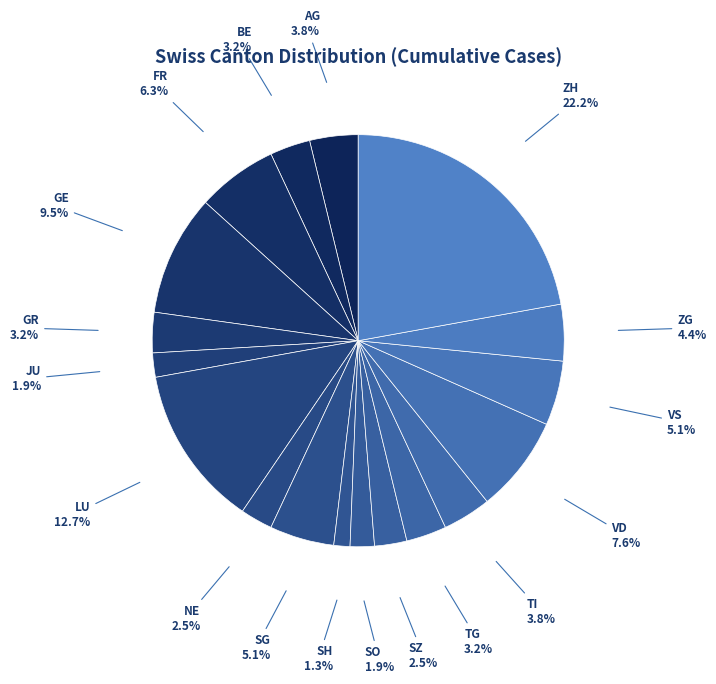

Which category has the biggest portion of the pie?

ZH